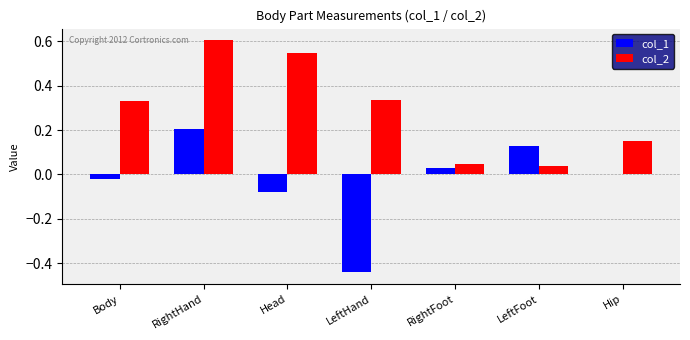

What is the maximum value shown in the chart?

0.6